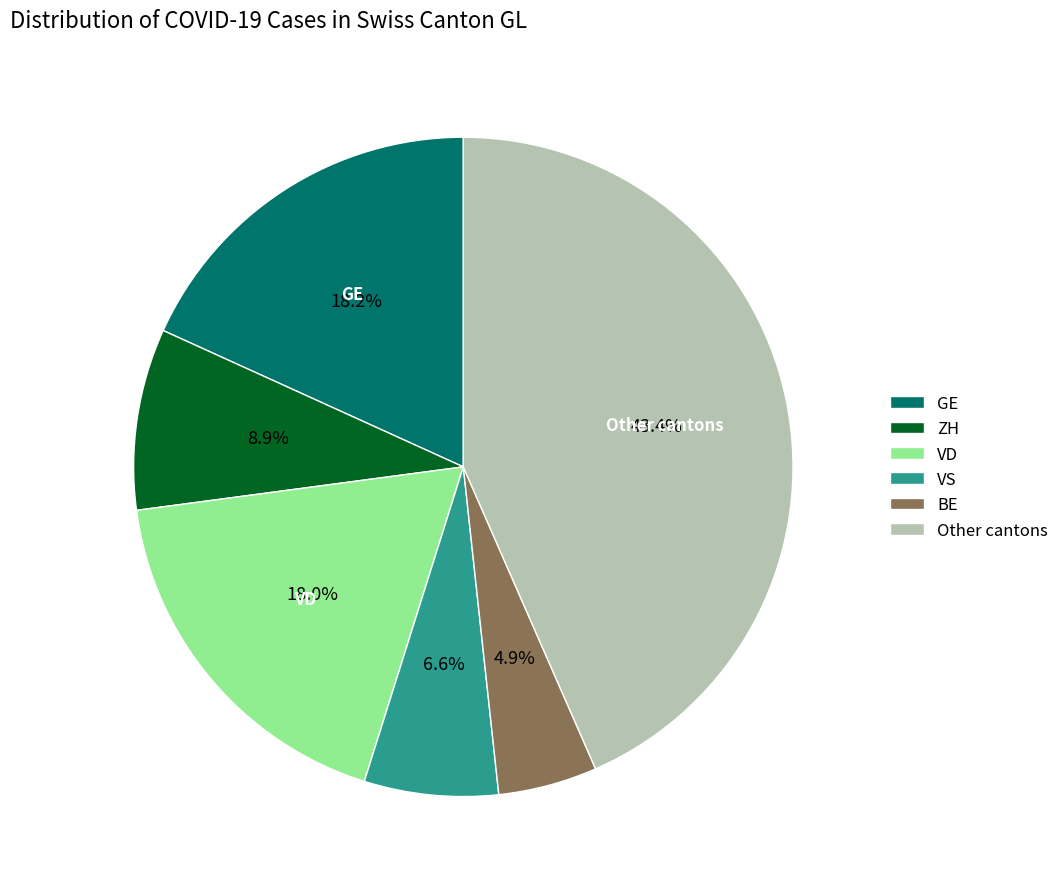

How many slices are in this pie chart?

6